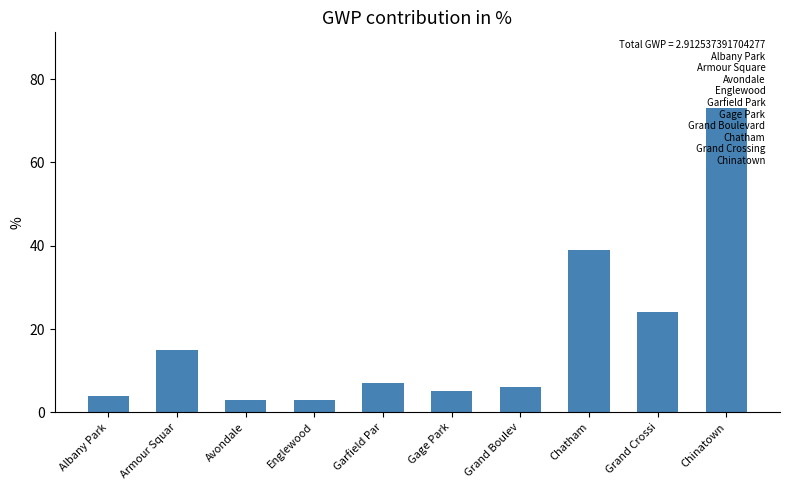

True or false: the data shows 7 at Garfield Par.

True